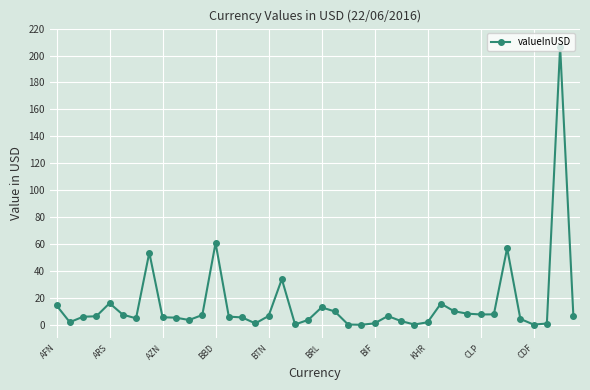

True or false: the data has more than 2 interior local peaks.

True